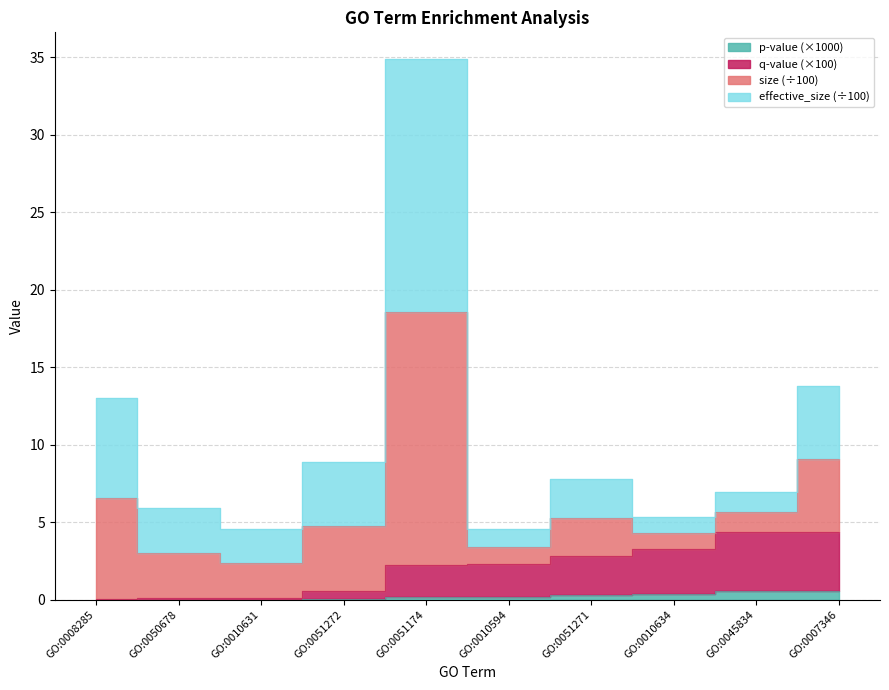

What is the label of the 2nd point from the right?

GO:0045834